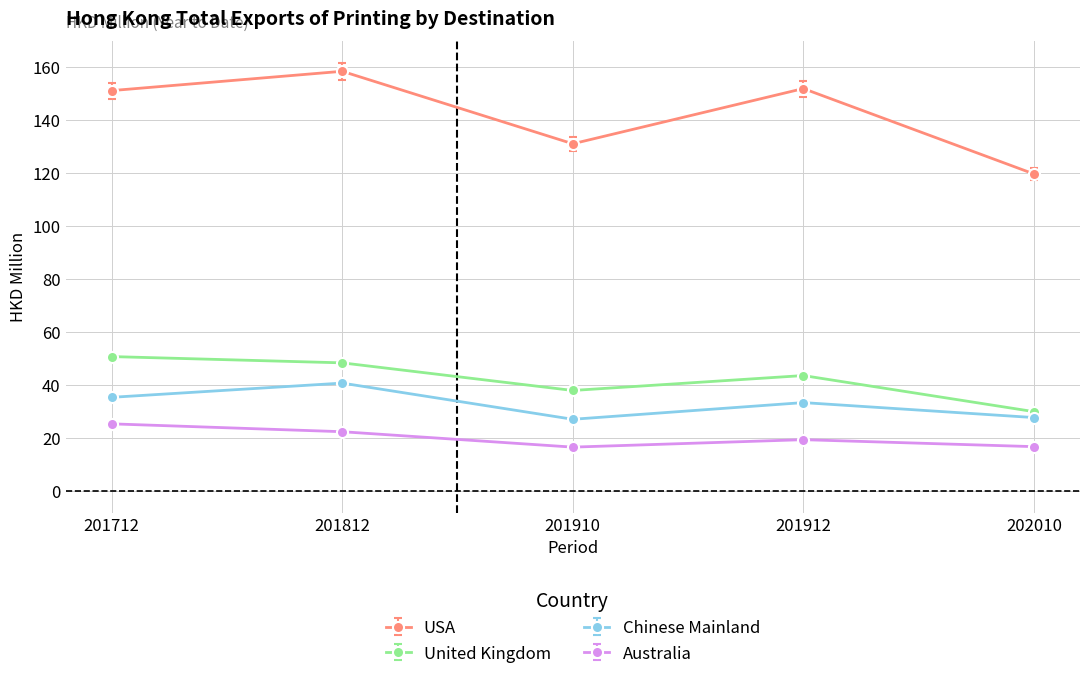

Is the value of USA at 201912 greater than the value of Chinese Mainland at 201712?

Yes